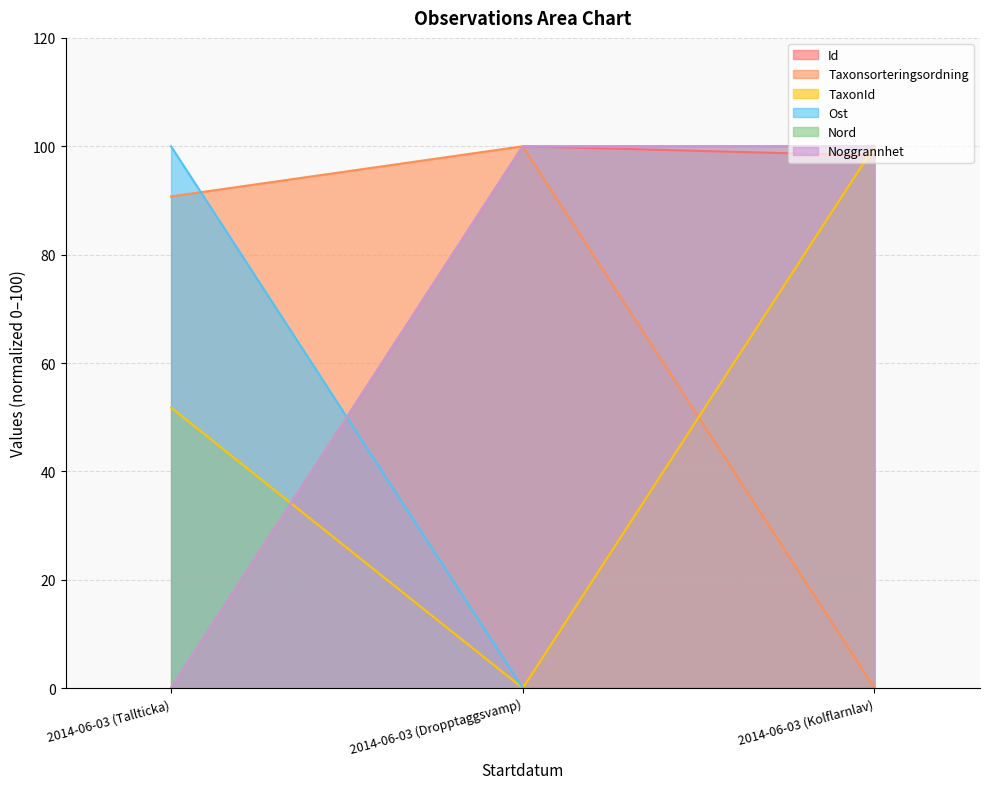

Is it true that Taxonsorteringsordning equals 148.8 at 2014-06-03 (Dropptaggsvamp)?

False